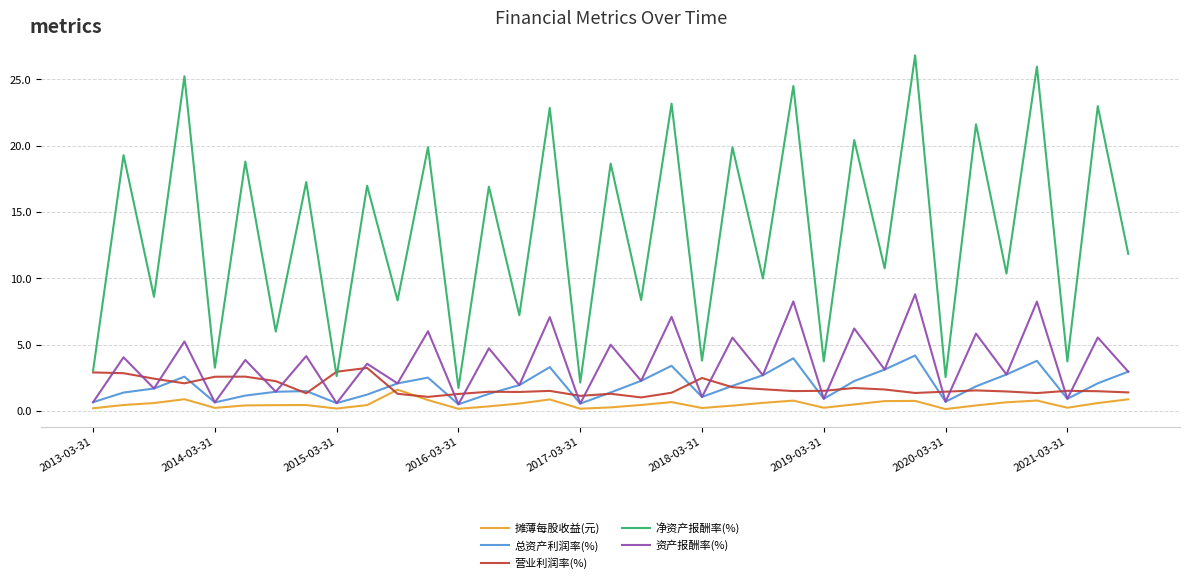

What is the maximum value for 净资产报酬率(%)?

26.8